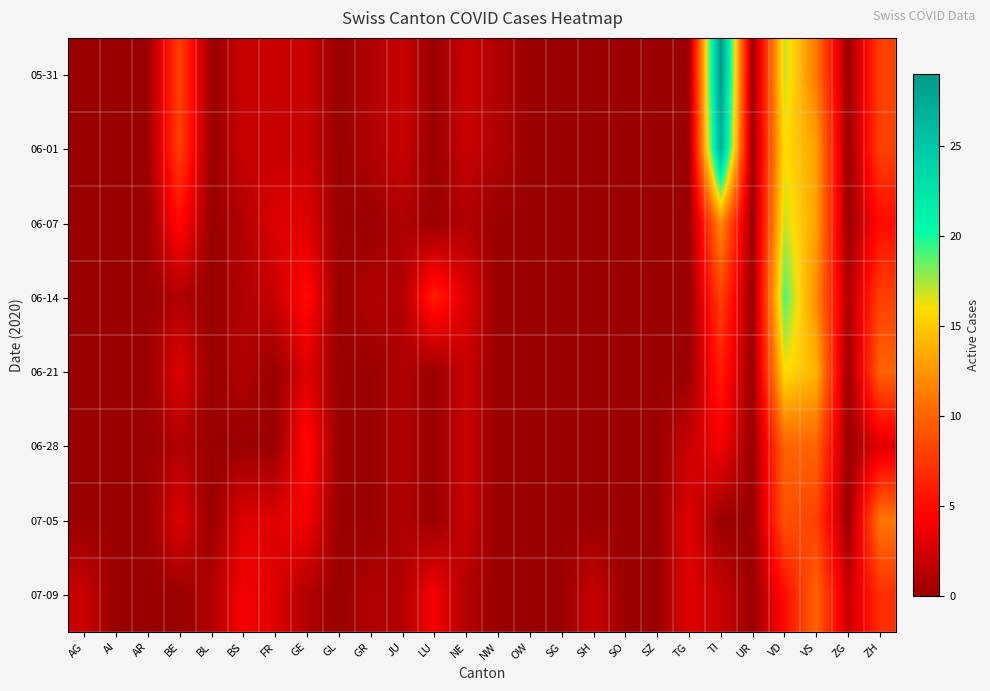

Reading right to left, what are all the values shown in this chart?

05-31: ZH=8	ZG=0	VS=11	VD=17	UR=0	TI=29	TG=0	SZ=0	SO=0	SH=0	SG=0	OW=0	NW=1	NE=2	LU=0	JU=2	GR=1	GL=0	GE=2	FR=2	BS=2	BL=0	BE=8	AR=0	AI=0	AG=0
06-01: ZH=8	ZG=0	VS=13	VD=16	UR=0	TI=27	TG=0	SZ=0	SO=0	SH=0	SG=0	OW=0	NW=1	NE=2	LU=0	JU=2	GR=1	GL=0	GE=2	FR=2	BS=2	BL=0	BE=8	AR=0	AI=0	AG=0
06-07: ZH=5	ZG=0	VS=13	VD=17	UR=0	TI=12	TG=0	SZ=0	SO=0	SH=0	SG=0	OW=0	NW=0	NE=1	LU=0	JU=1	GR=0	GL=0	GE=3	FR=3	BS=1	BL=0	BE=5	AR=0	AI=0	AG=0
06-14: ZH=8	ZG=1	VS=12	VD=19	UR=0	TI=8	TG=0	SZ=0	SO=0	SH=0	SG=0	OW=0	NW=0	NE=3	LU=6	JU=1	GR=1	GL=0	GE=5	FR=2	BS=1	BL=0	BE=1	AR=0	AI=0	AG=0
06-21: ZH=10	ZG=0	VS=14	VD=16	UR=0	TI=6	TG=0	SZ=0	SO=0	SH=0	SG=0	OW=0	NW=0	NE=2	LU=0	JU=1	GR=0	GL=0	GE=3	FR=0	BS=1	BL=0	BE=3	AR=0	AI=0	AG=0
06-28: ZH=3	ZG=0	VS=10	VD=10	UR=0	TI=4	TG=2	SZ=0	SO=0	SH=0	SG=0	OW=0	NW=0	NE=2	LU=0	JU=1	GR=0	GL=0	GE=5	FR=0	BS=0	BL=0	BE=1	AR=0	AI=0	AG=0
07-05: ZH=11	ZG=0	VS=8	VD=9	UR=0	TI=0	TG=3	SZ=0	SO=0	SH=0	SG=0	OW=0	NW=0	NE=2	LU=0	JU=1	GR=0	GL=0	GE=4	FR=3	BS=3	BL=0	BE=3	AR=0	AI=0	AG=0
07-09: ZH=7	ZG=2	VS=10	VD=5	UR=0	TI=2	TG=3	SZ=0	SO=0	SH=2	SG=0	OW=0	NW=0	NE=1	LU=4	JU=1	GR=1	GL=0	GE=1	FR=3	BS=4	BL=1	BE=0	AR=0	AI=0	AG=2